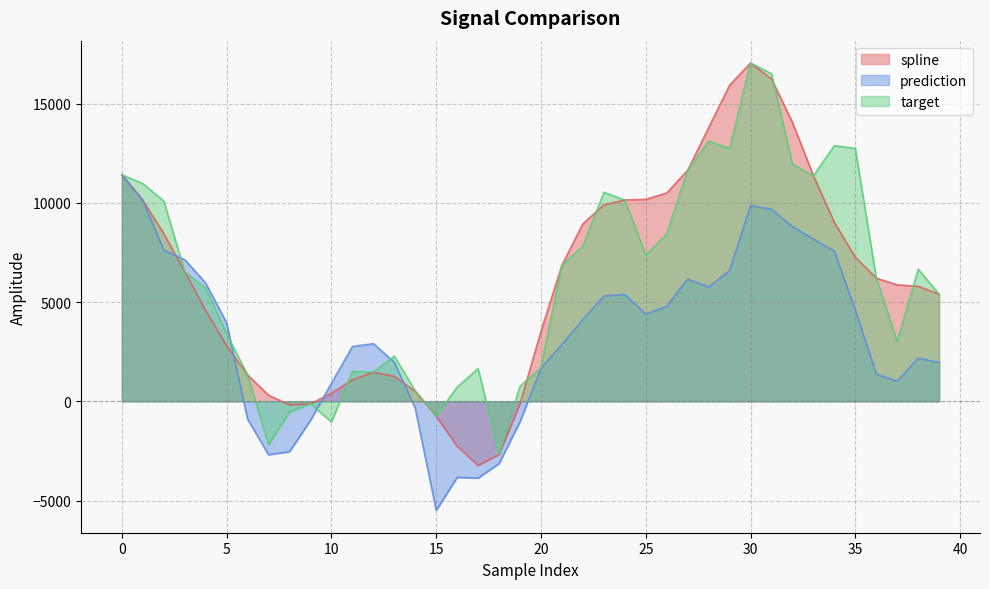

In prediction, how many points are lower than both neighbors (excluding endpoints)?

6